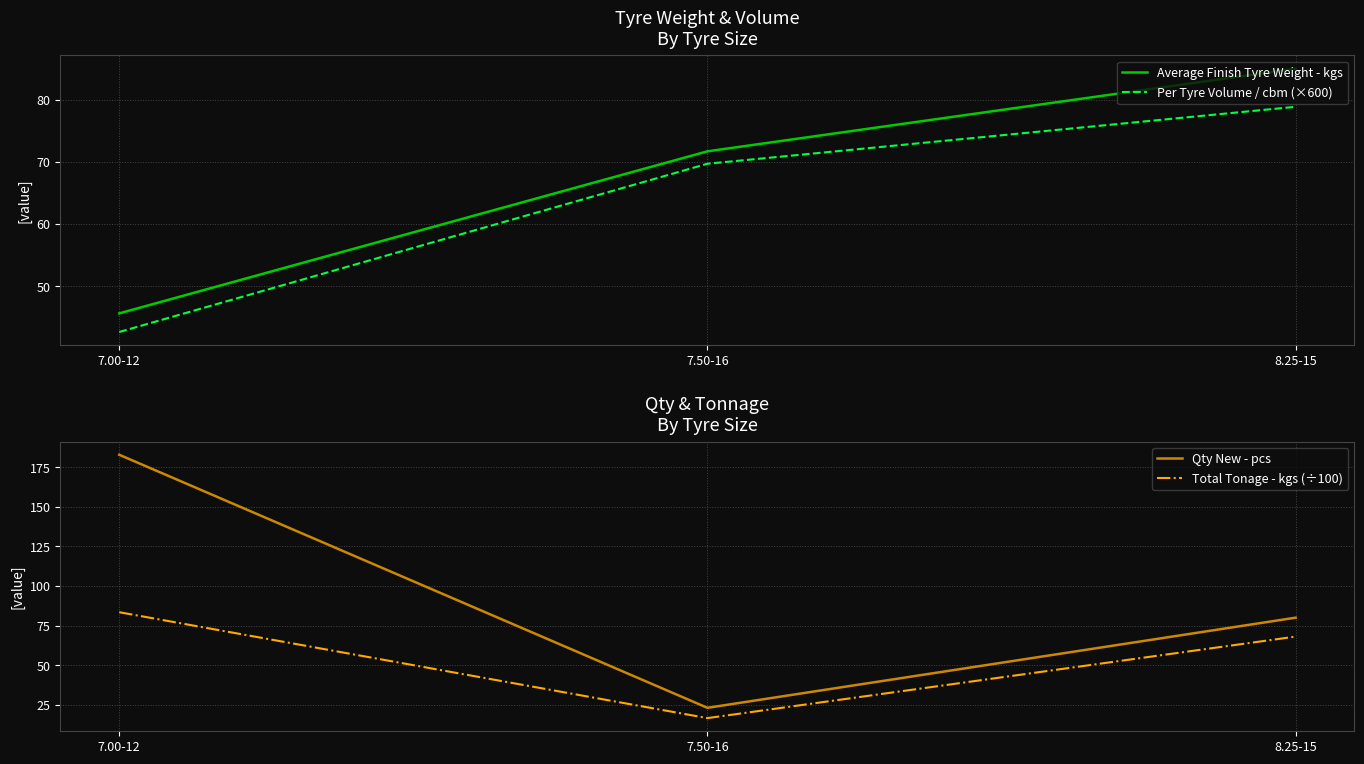

What is the sum of the Average Finish Tyre Weight - kgs values at 7.00-12 and 8.25-15?

130.7